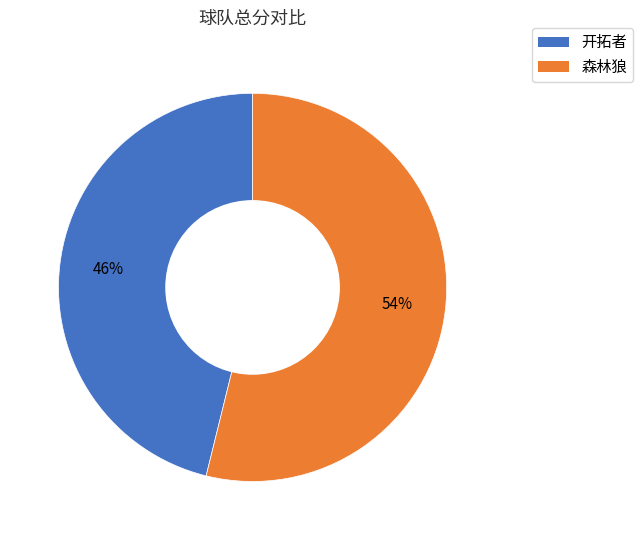

How many slices are in this pie chart?

2